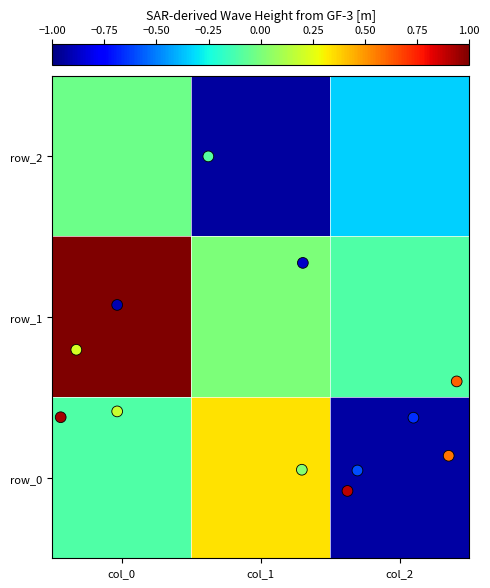

What is the sum of all row_0 values?

-0.7